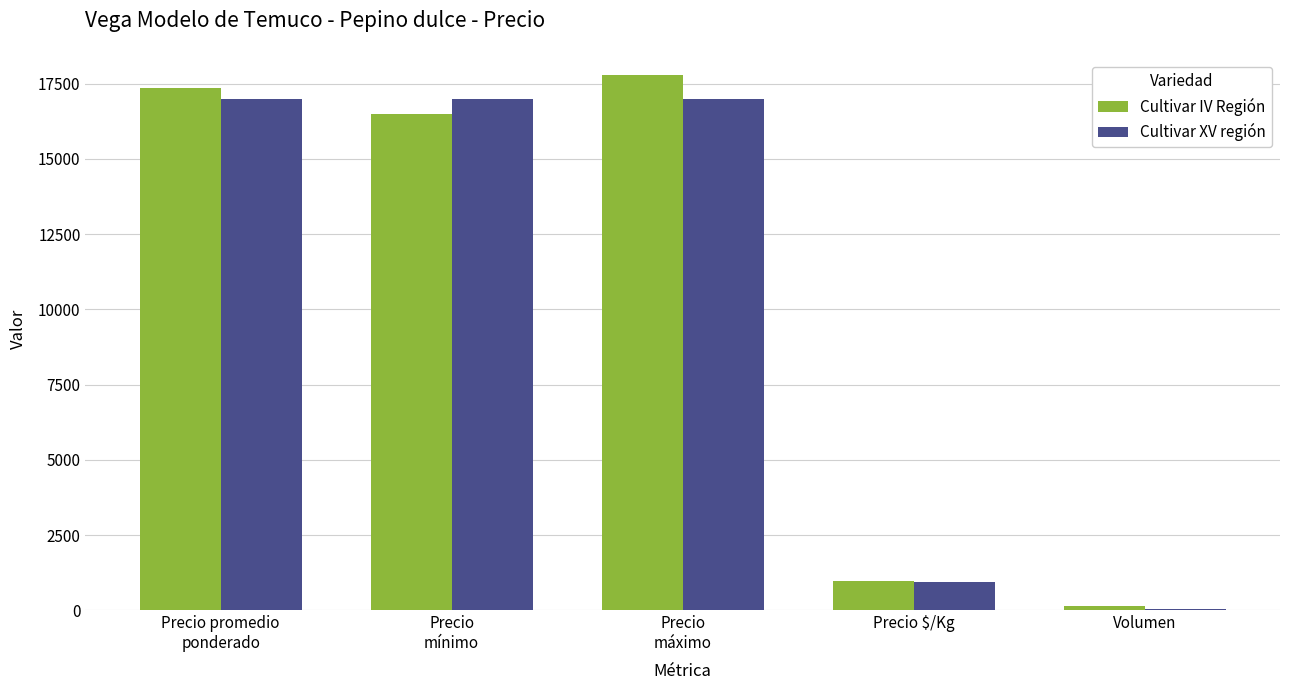

Which category has the highest value across all series?

Precio
máximo